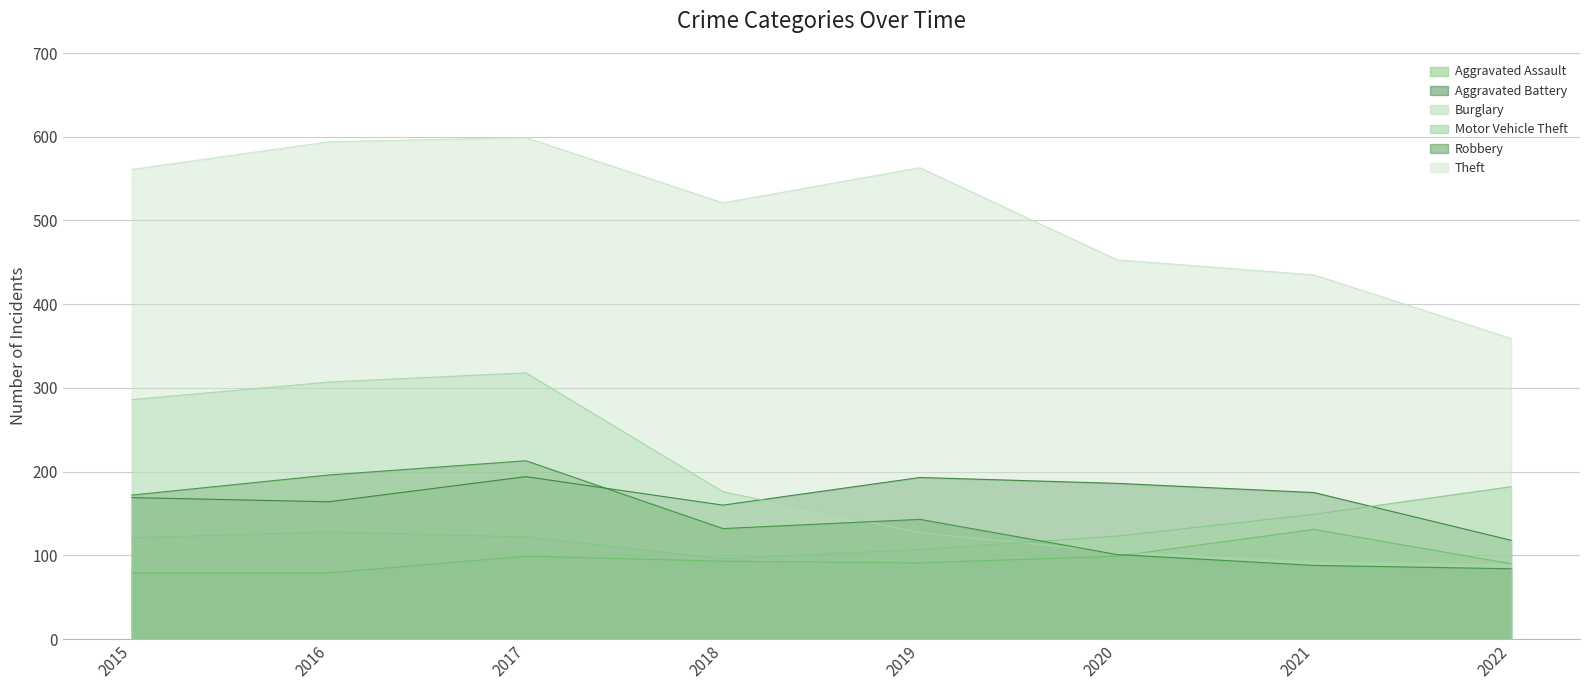

What is the sum of all Robbery values?

1129